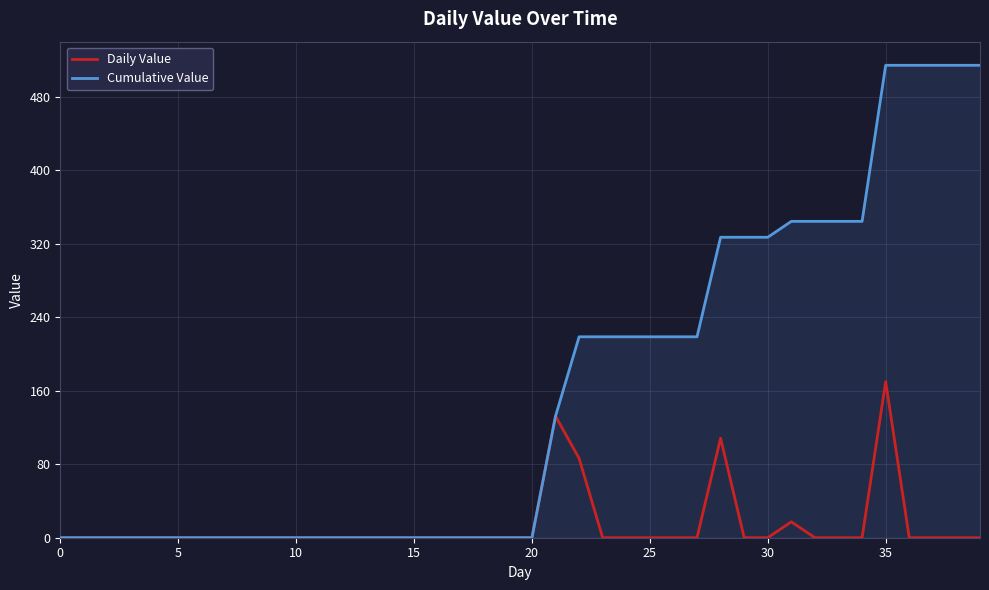

List the series in order of their overall mean, lowest first.

Daily Value, Cumulative Value